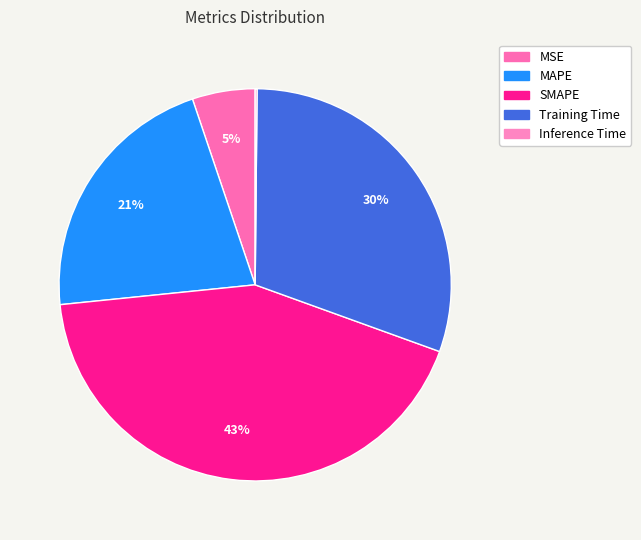

Is it true that SMAPE is 43% of the pie?

True